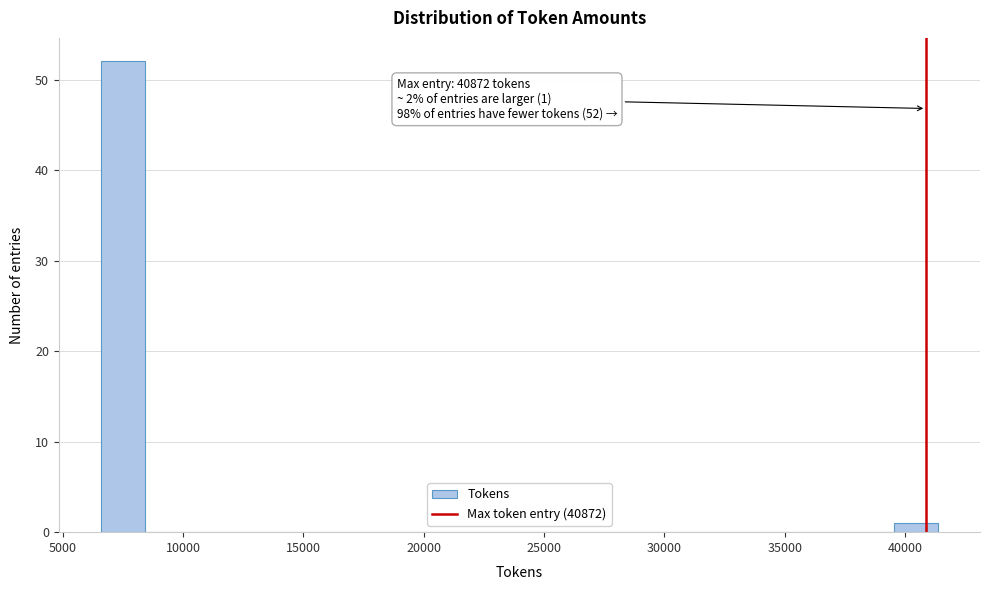

Around what value on the x-axis is the tallest bar? Give the approximate position of its centre, as read against the axis.

7500